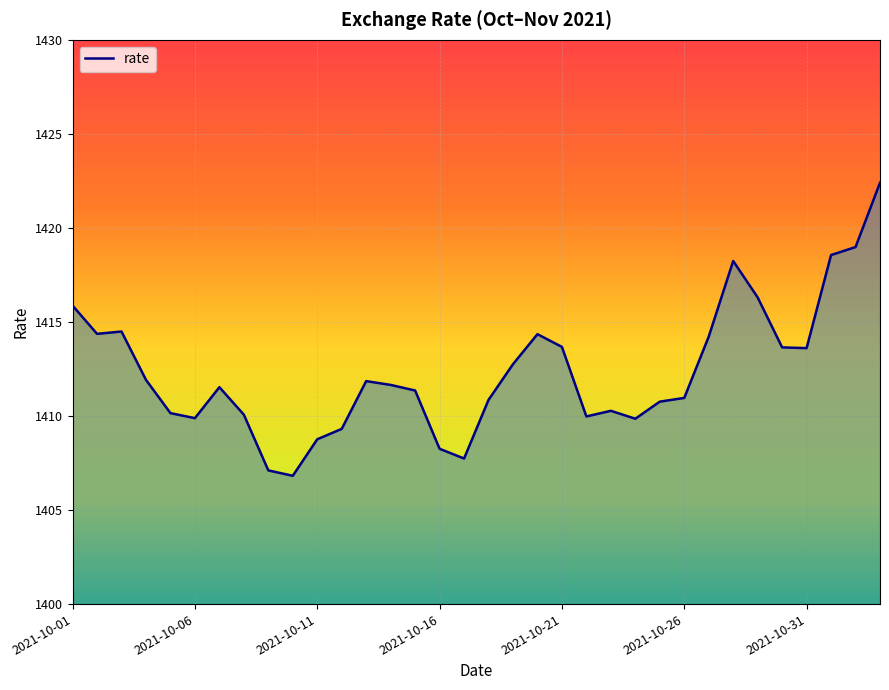

What is the difference between the maximum and minimum values?

15.6